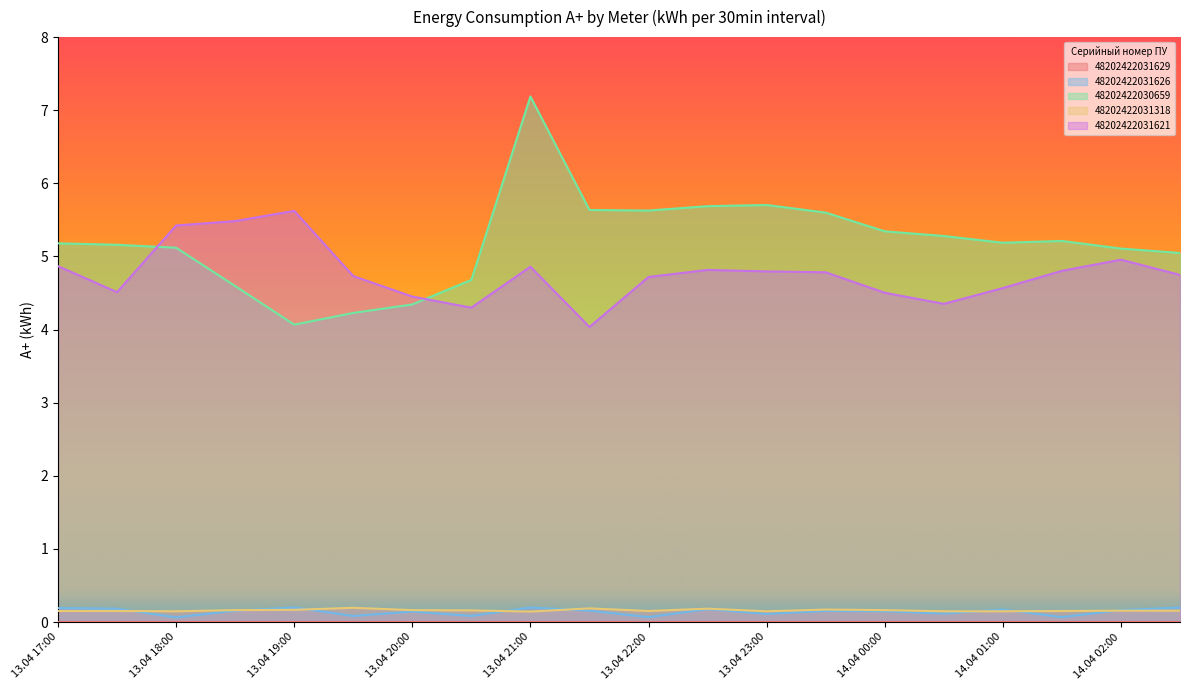

What is the value of the 48202422031318 point at the 18th from the left?

0.2